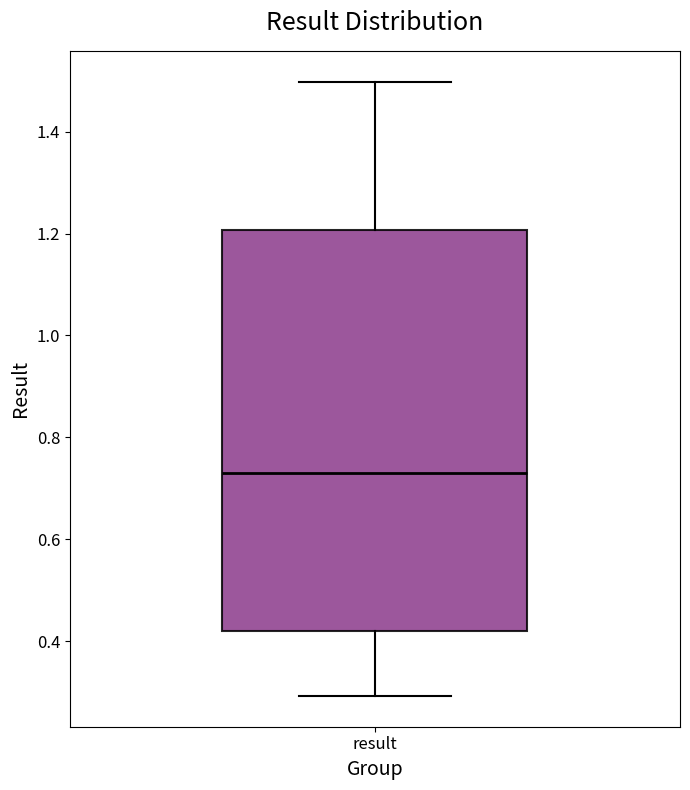

Where does the upper whisker of the box for result end on the y-axis? The values are not printed on the chart, so give them approximately, as read against the axis.

1.50